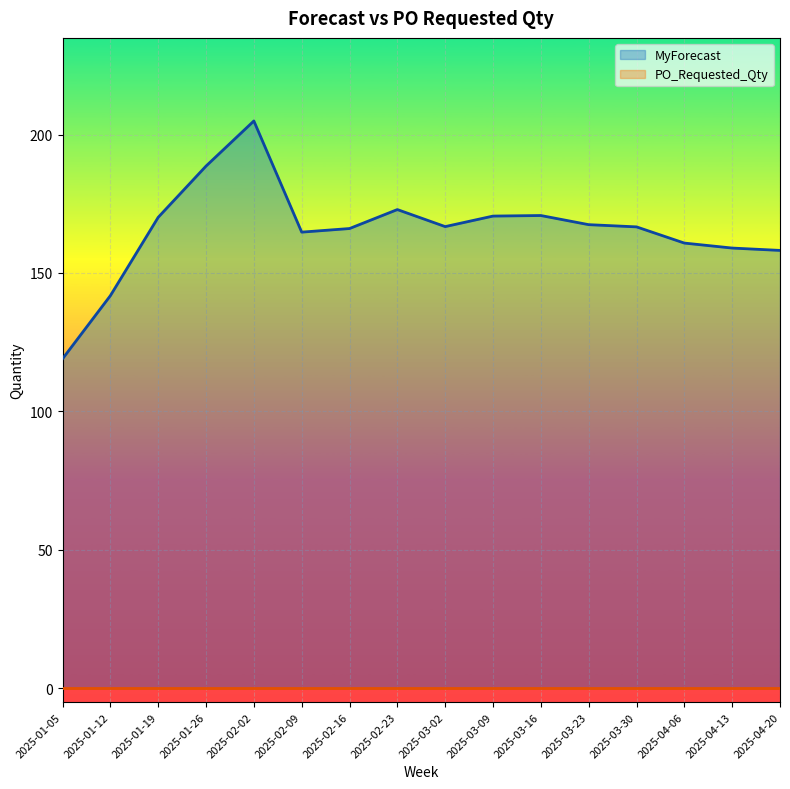

At which category does the chart reach its minimum across all series?

2025-01-05